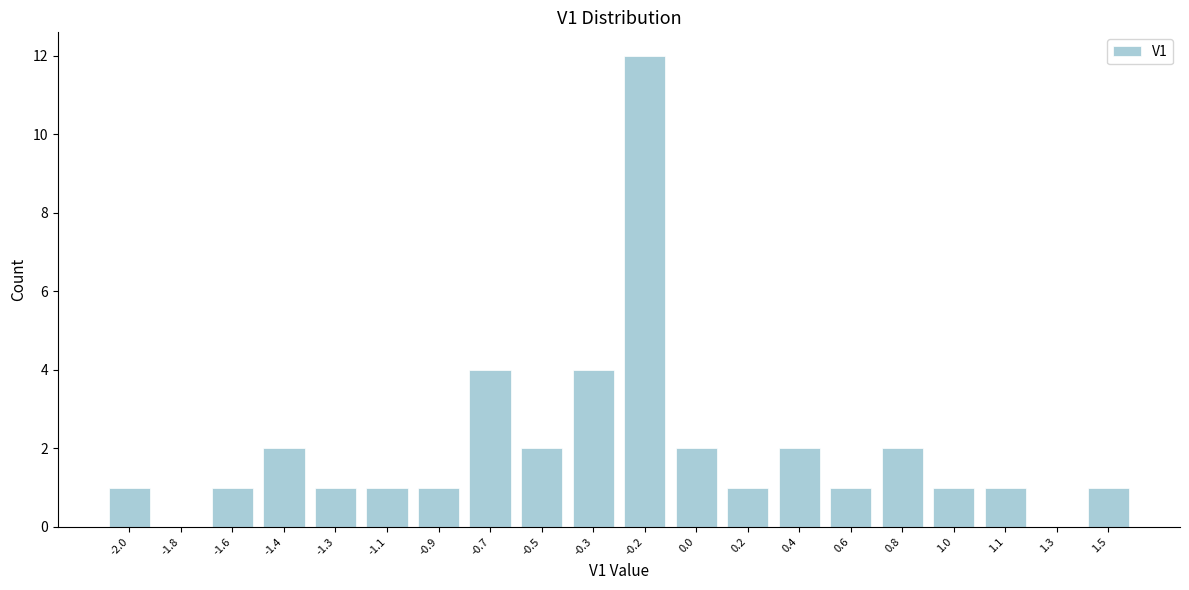

Reading left to right, extract all data points from this chart.

-2.0=1	-1.8=0	-1.6=1	-1.4=2	-1.3=1	-1.1=1	-0.9=1	-0.7=4	-0.5=2	-0.3=4	-0.2=12	0.0=2	0.2=1	0.4=2	0.6=1	0.8=2	1.0=1	1.1=1	1.3=0	1.5=1